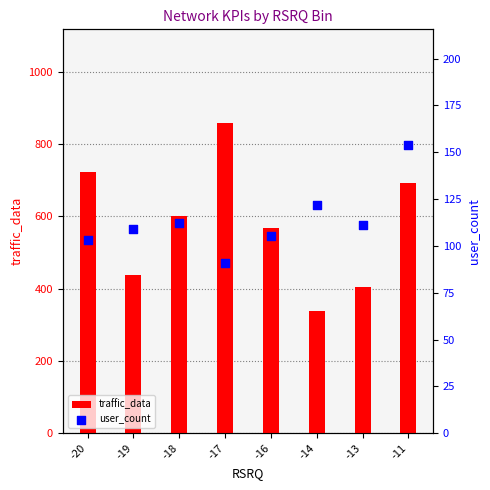

Which series contains the highest Y value?

traffic_data